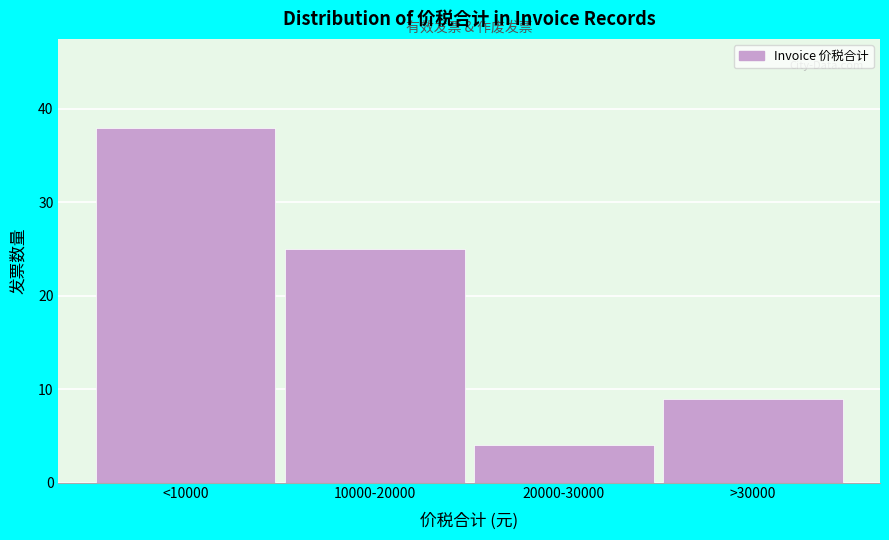

Reading left to right, what are all the values shown in this chart?

38	25	4	9